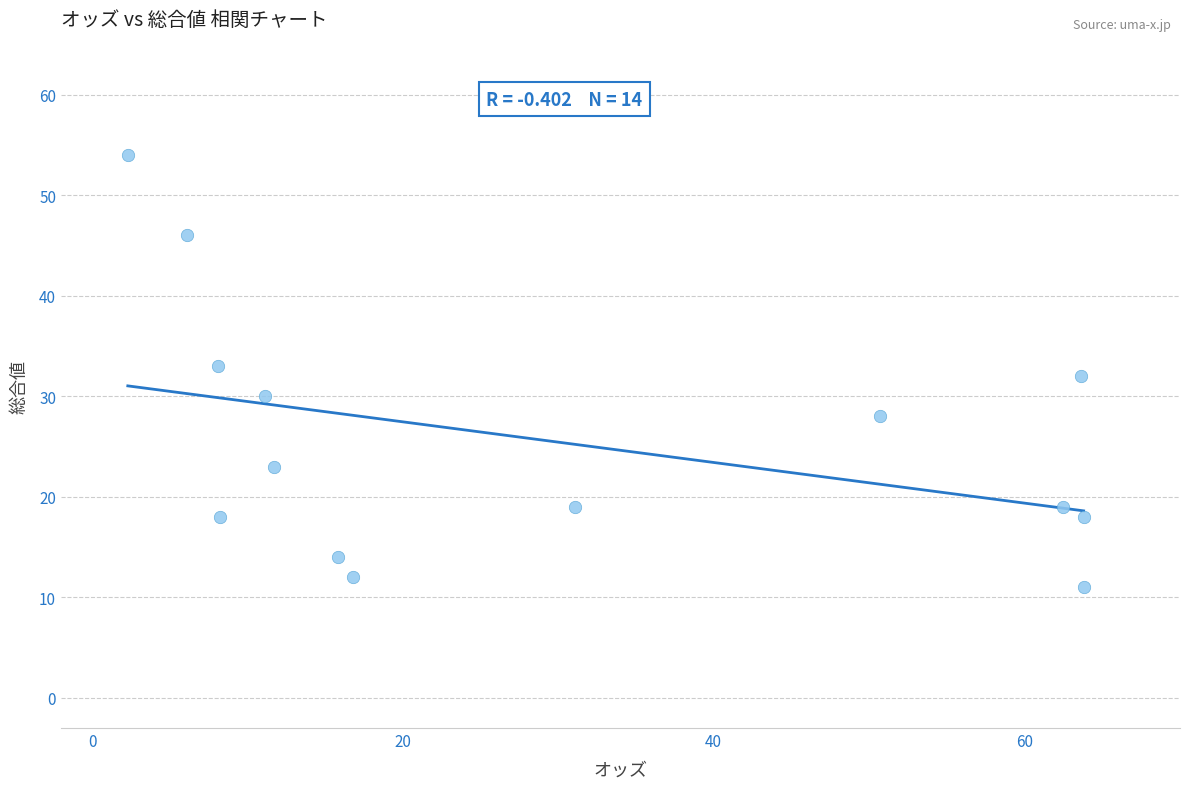

What is the range of Y values (max minus min)?

43